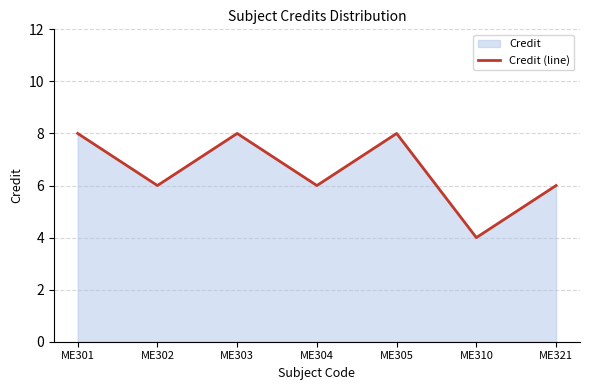

What is the minimum value shown in the chart?

4